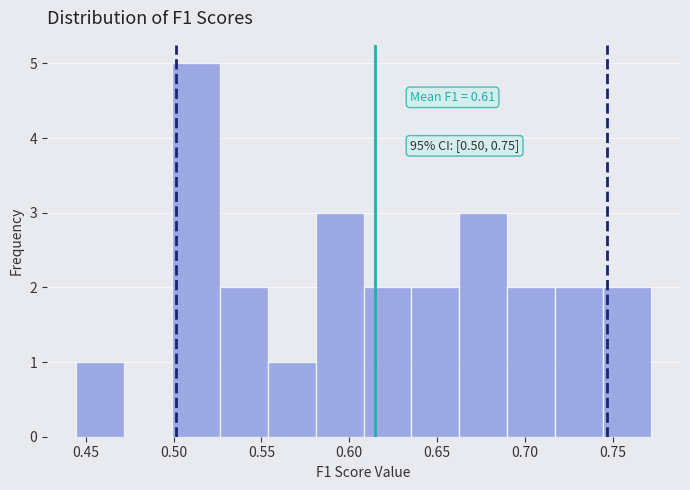

Over which range of the x-axis is the bar tallest?

0.500 to 0.525